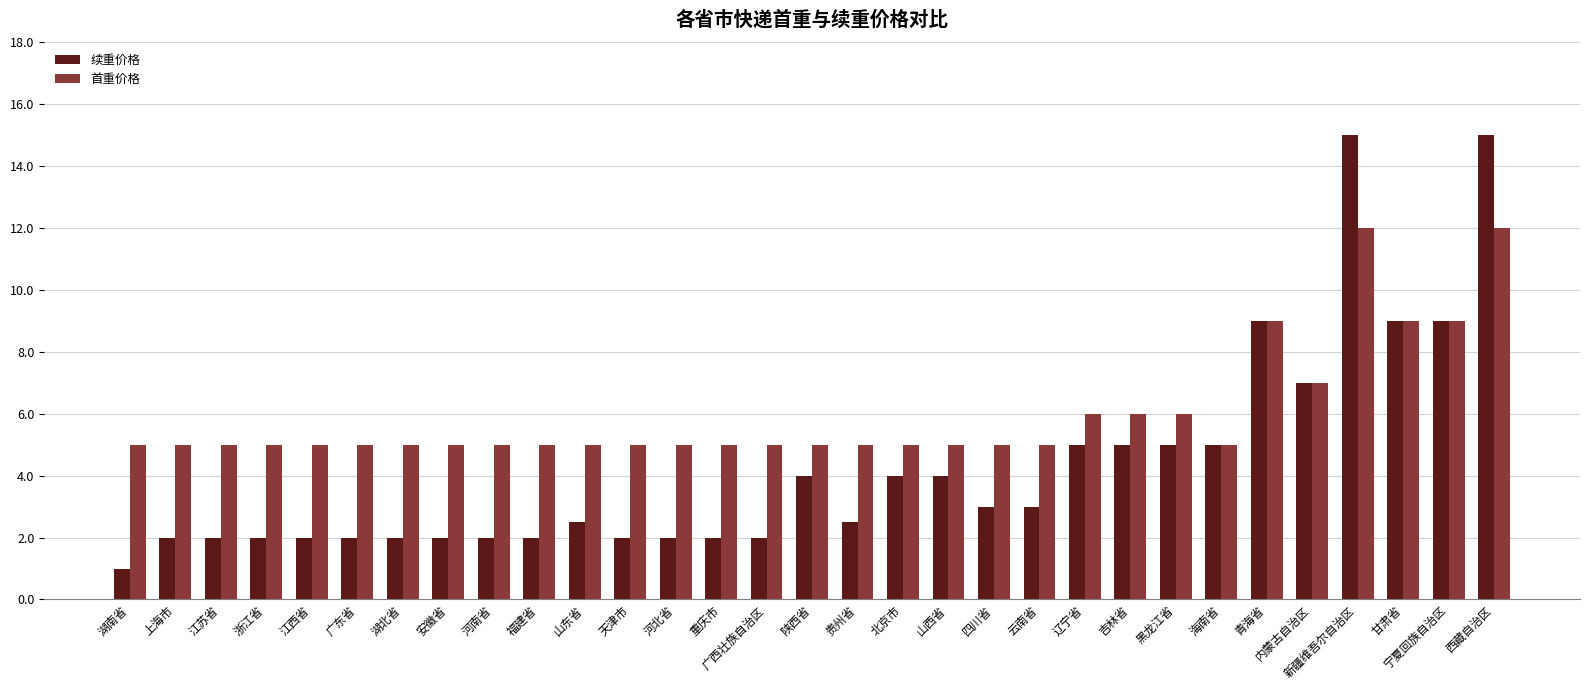

What is the label of the 14th bar from the left?

重庆市